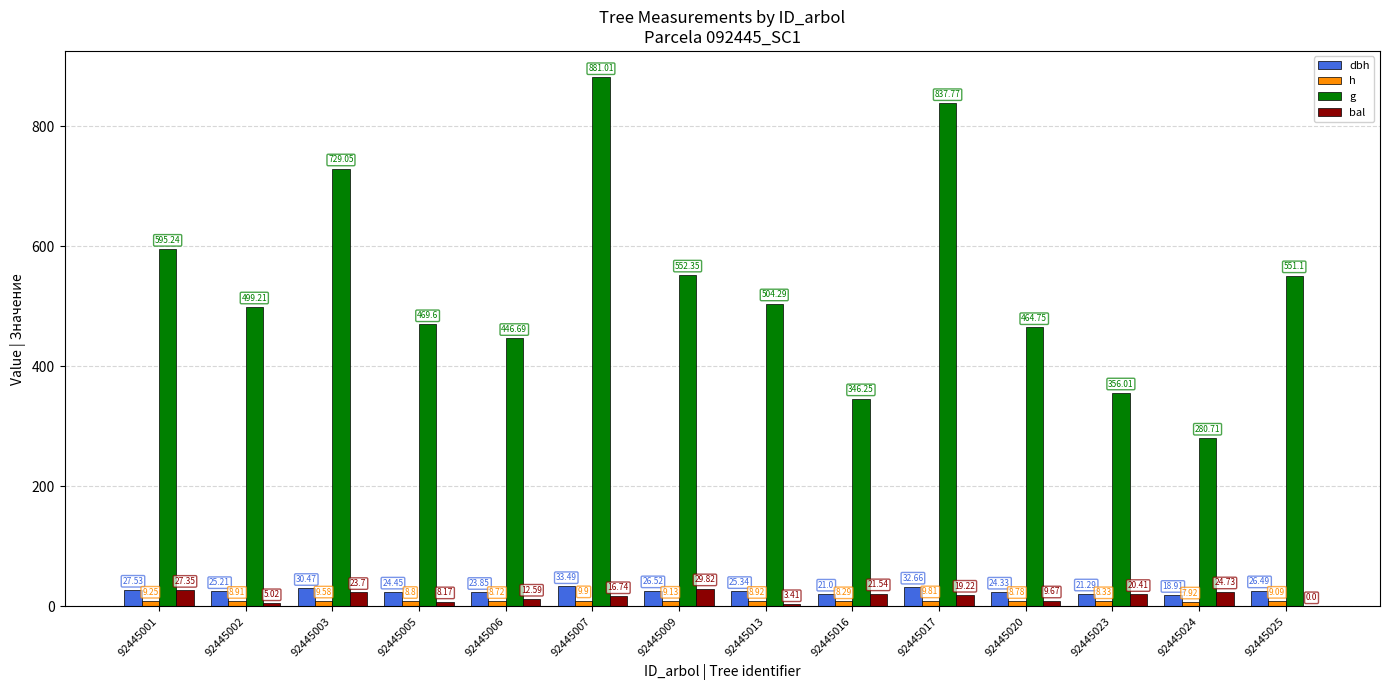

Where is dbh nearest to the value 26?

92445025